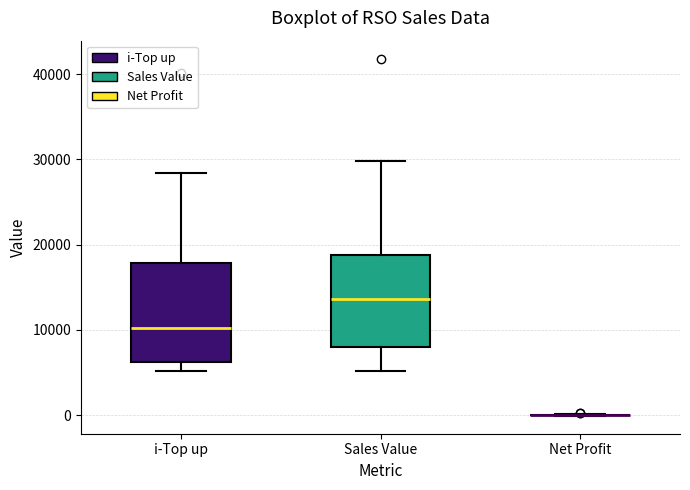

Reading left to right, transcribe this box plot: for each box, give where its median line is, the range the box spans, and where its two whiskers end, as read against the y-axis. The values are not printed on the chart, so give them approximately, as read against the axis.

i-Top up: median 10000, box 6000 to 18000, whiskers 5000 to 28000
Sales Value: median 14000, box 8000 to 19000, whiskers 5000 to 30000
Net Profit: box collapsed to a line at 0, whiskers 0 to 0